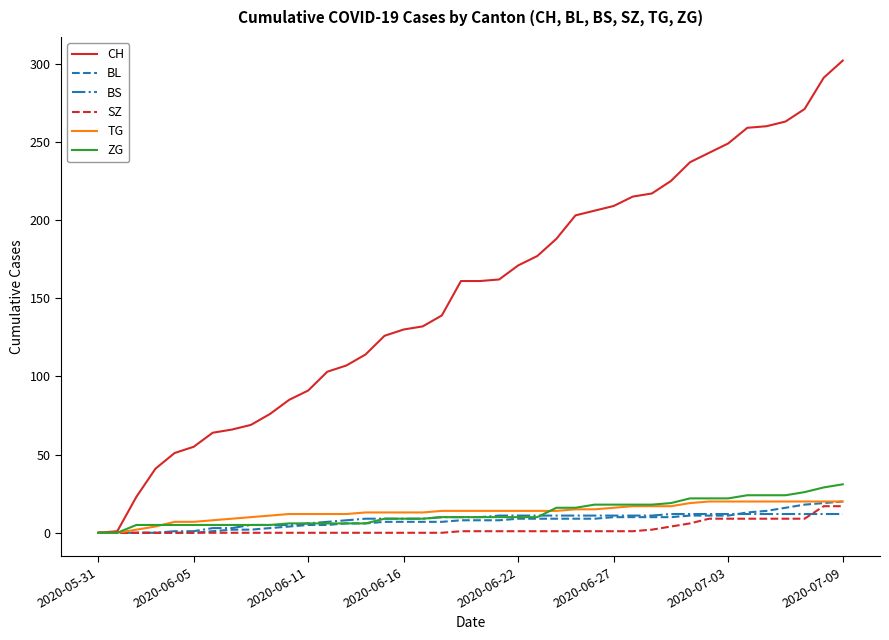

Which series has the largest total across all categories?

CH